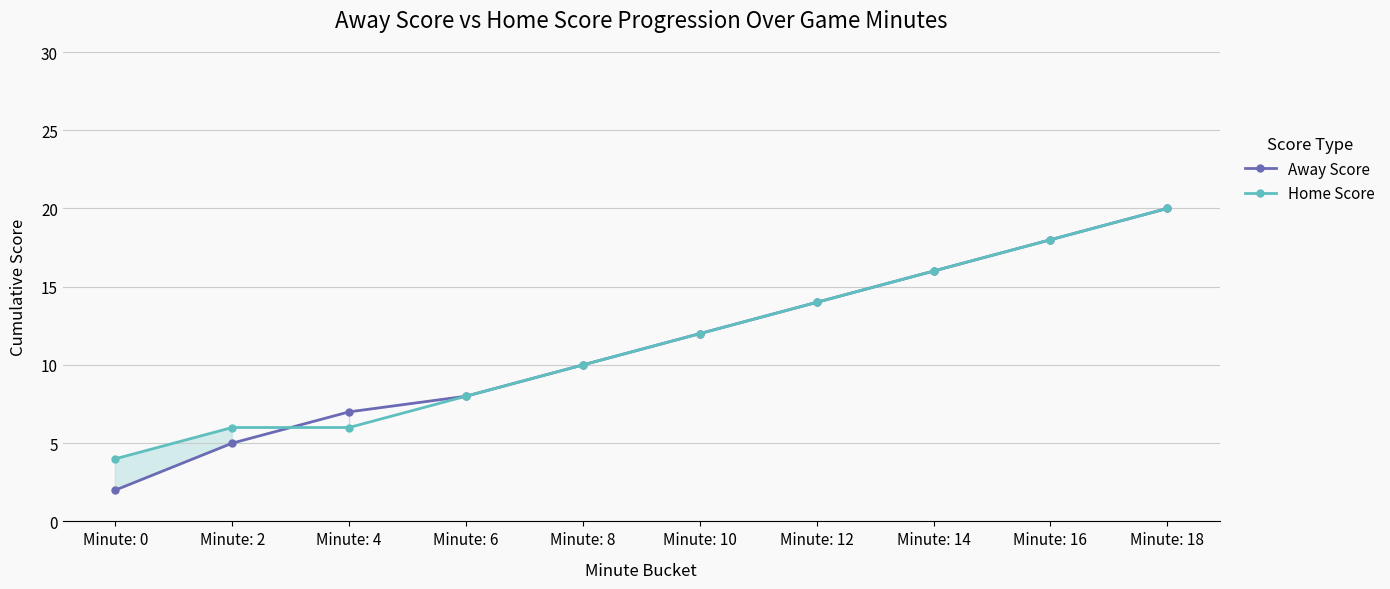

Where do Home Score and Away Score first cross each other?

Minute: 2 and Minute: 4